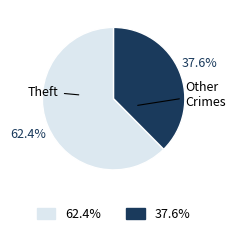

Does any single category account for the majority?

Yes